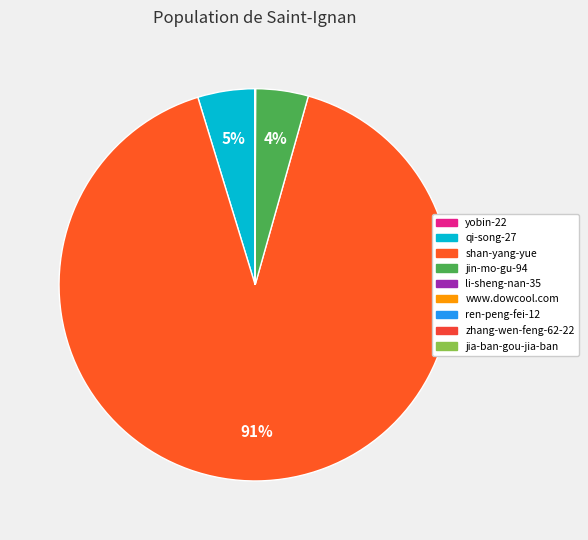

What portion of the pie excludes li-sheng-nan-35?

100.0%